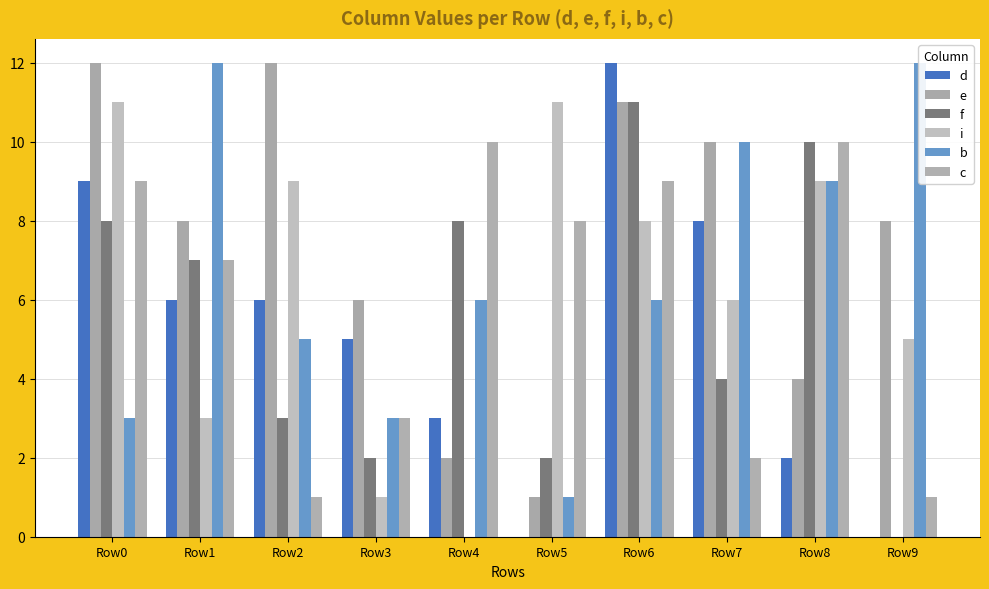

What is the difference between the highest and lowest values at Row1?

9